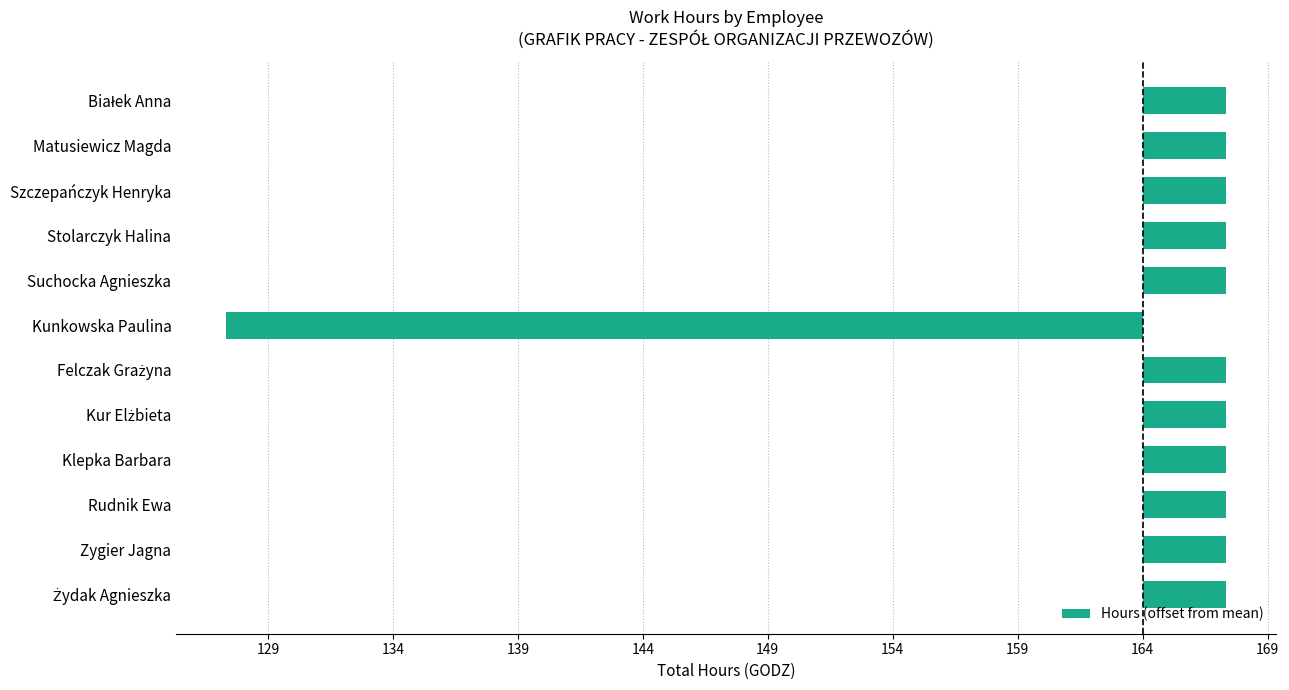

What is the difference between the maximum and minimum values?

40.0